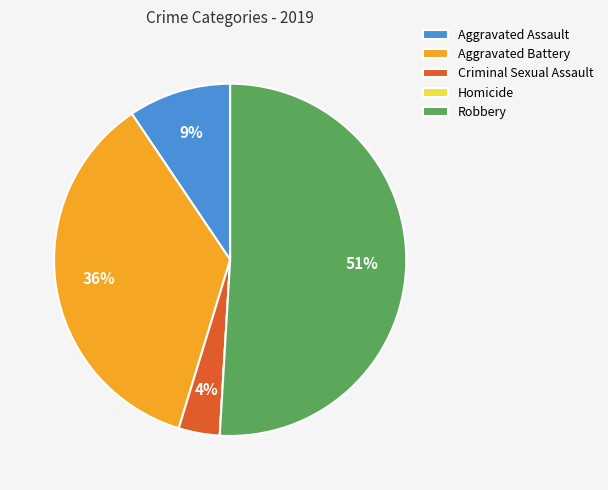

Is there a majority slice in this chart?

Yes